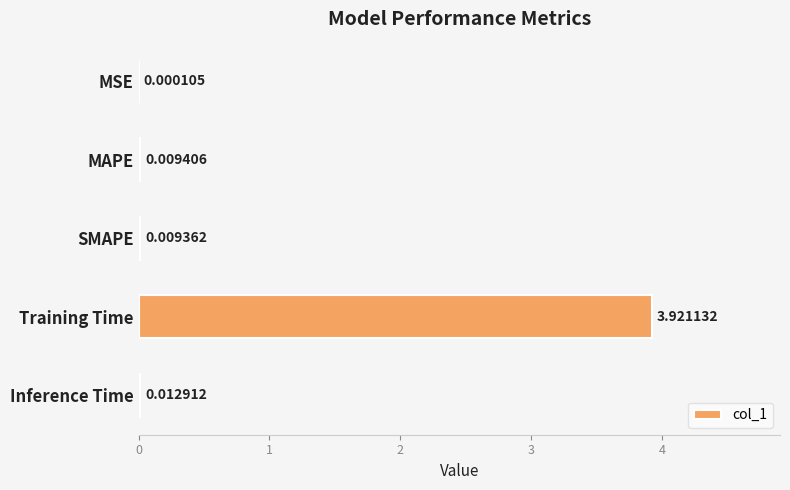

Which has a higher value, MAPE or Training Time?

Training Time